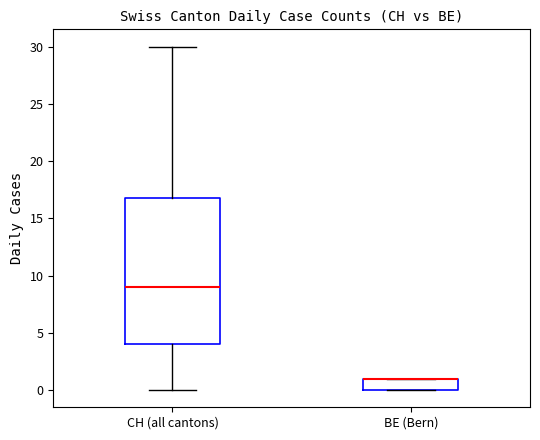

Which box is the tallest, from its lower edge to its upper edge?

CH (all cantons)